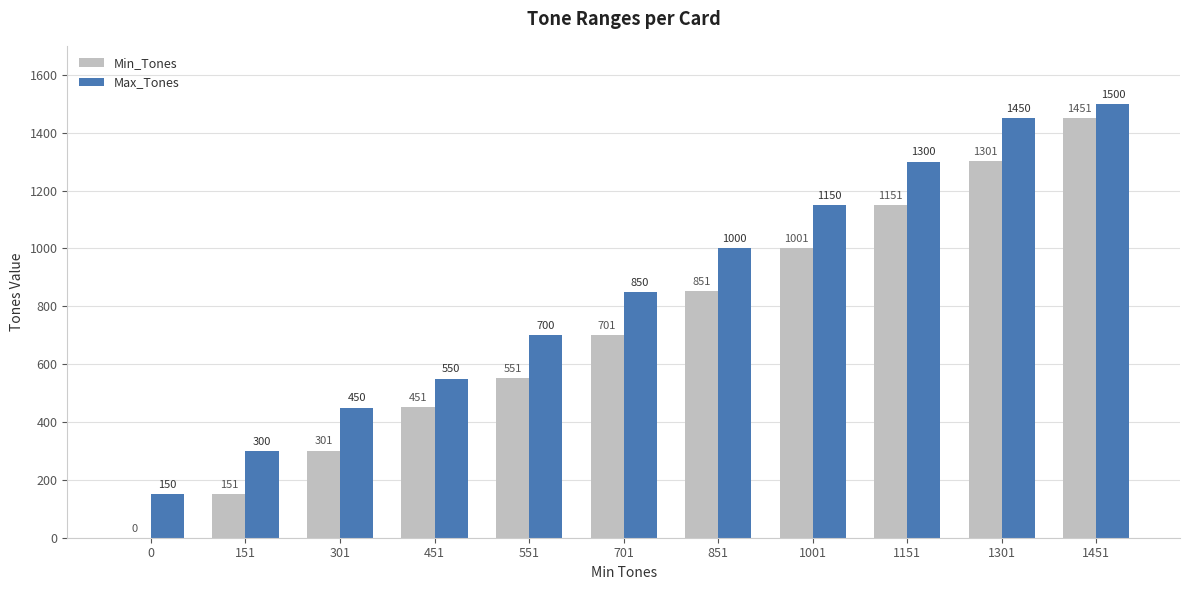

What are all the series names shown in the legend?

Min_Tones, Max_Tones